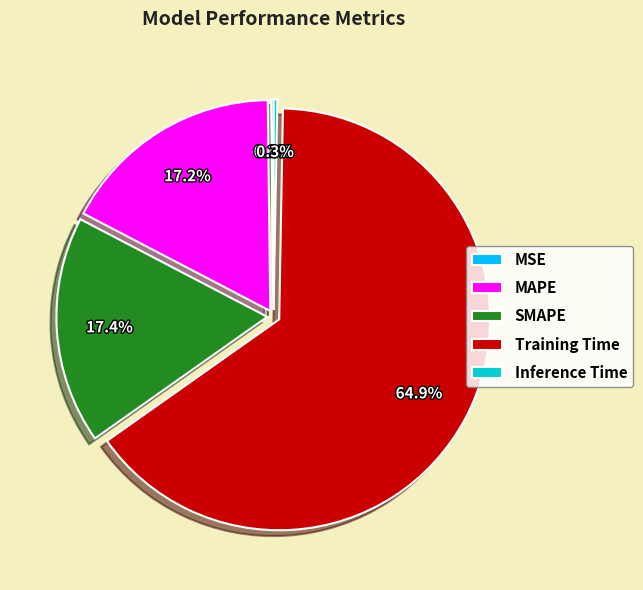

Is it true that Training Time is 65% of the pie?

True